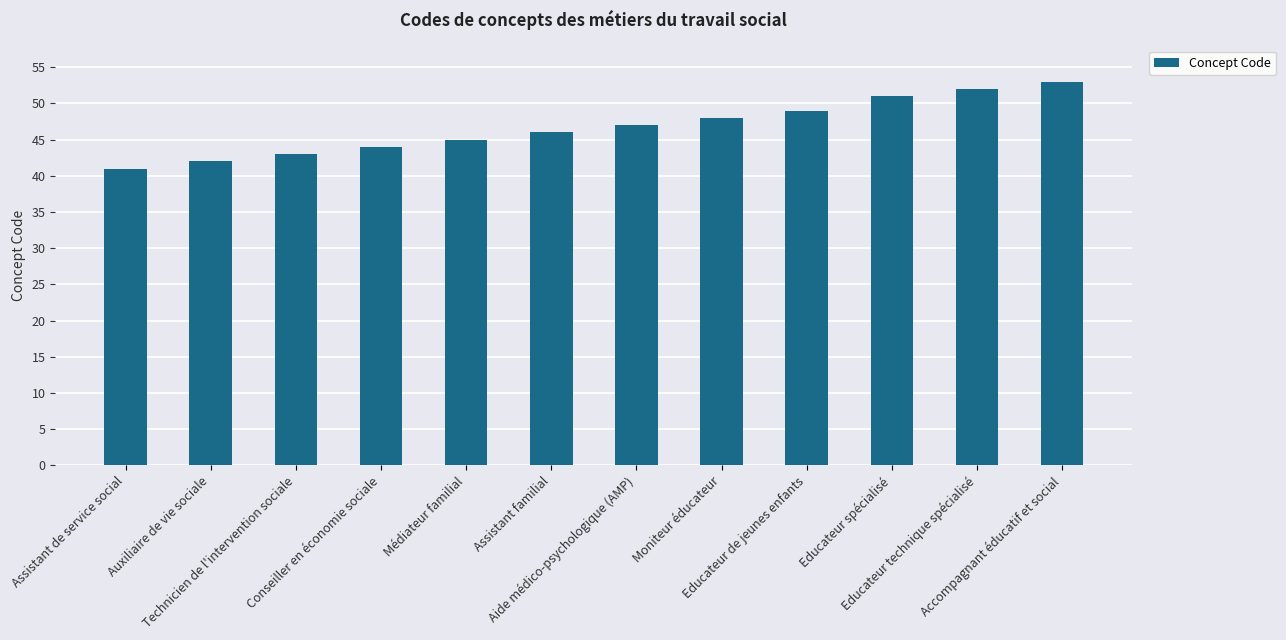

Reading left to right, what are all the values shown in this chart?

Assistant de service social=41	Auxiliaire de vie sociale=42	Technicien de l'intervention sociale=43	Conseiller en économie sociale=44	Médiateur familial=45	Assistant familial=46	Aide médico-psychologique (AMP)=47	Moniteur éducateur=48	Educateur de jeunes enfants=49	Educateur spécialisé=51	Educateur technique spécialisé=52	Accompagnant éducatif et social=53